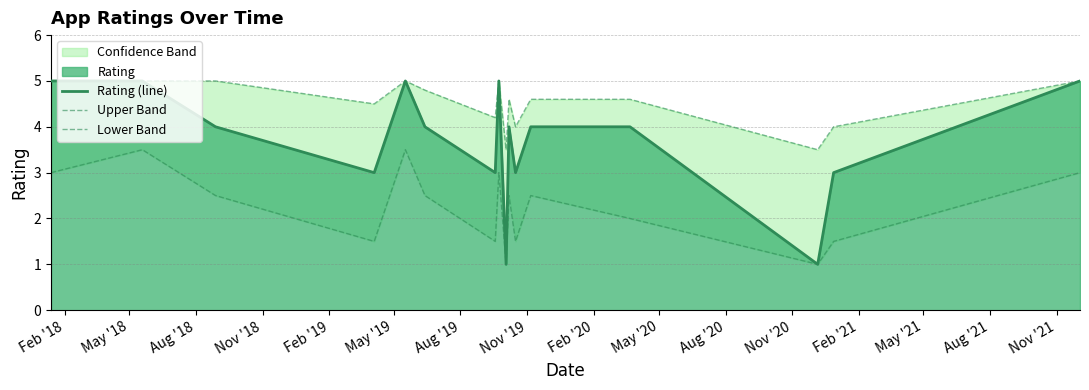

What is the difference between the maximum and second lowest values in the Lower Band series?

2.5